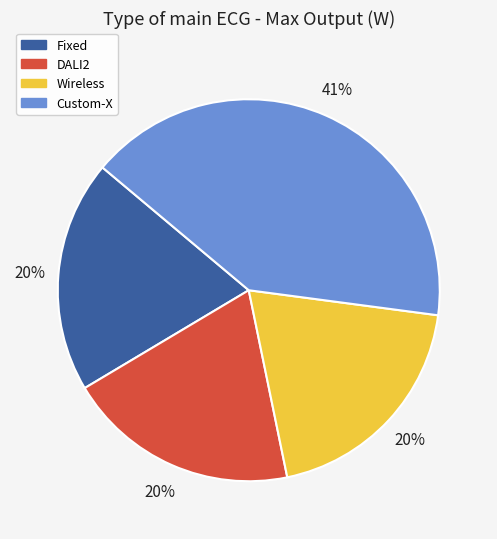

How many segments does this pie chart have?

4